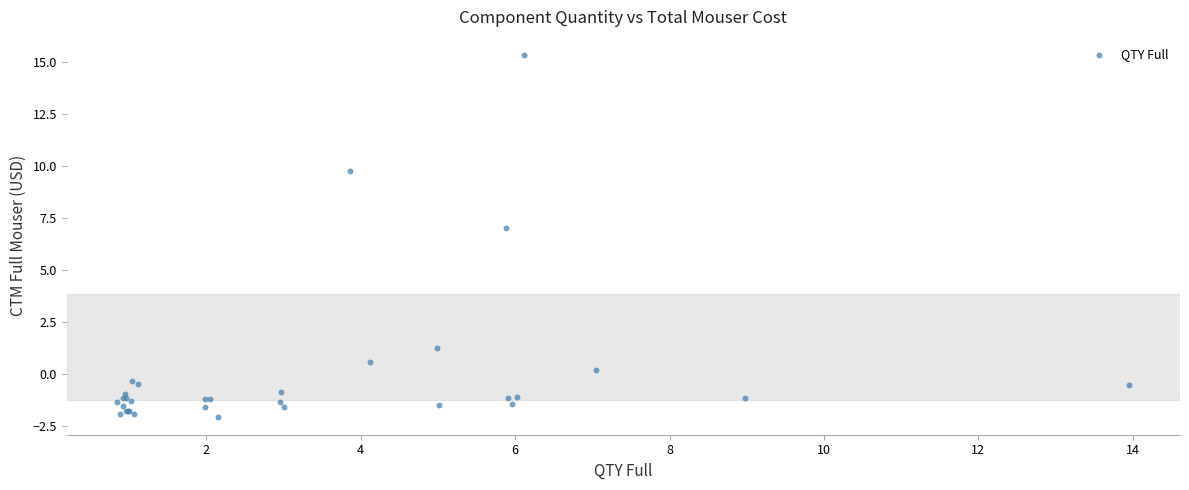

What Y value in the scatter plot is closest to 6?

7.0